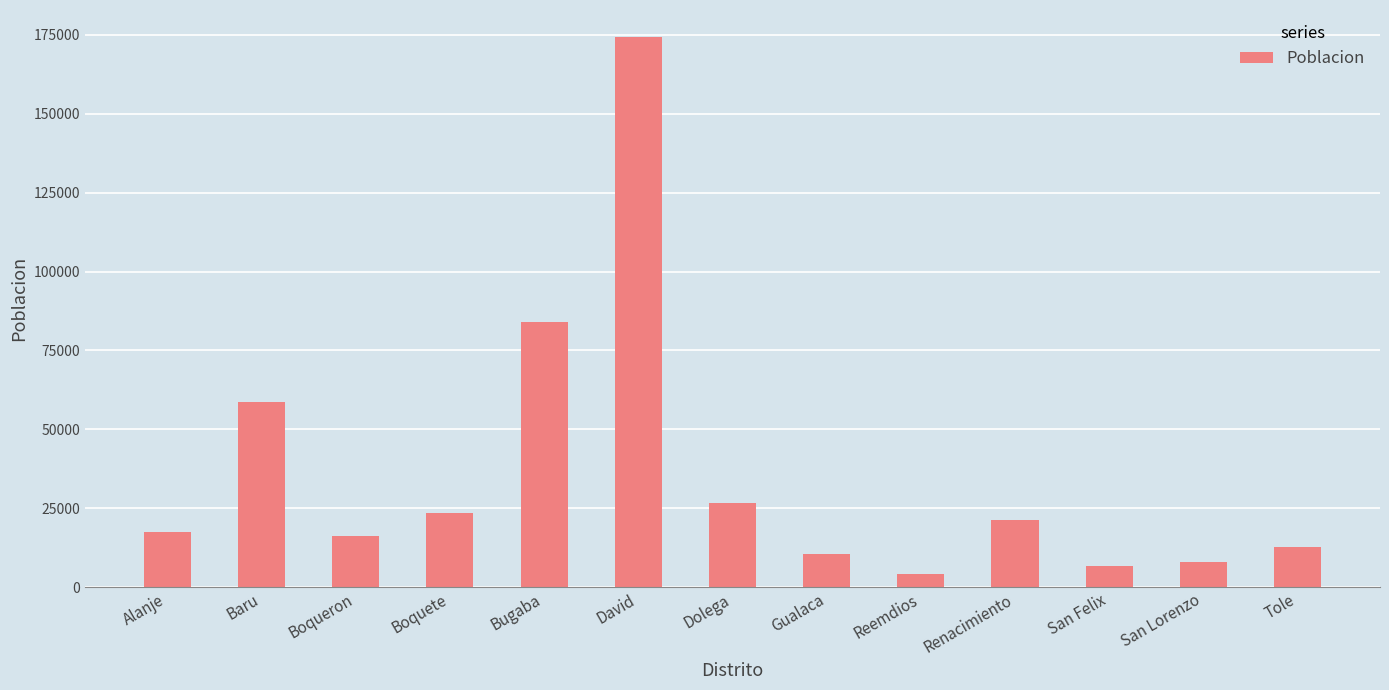

What position from the left is Bugaba?

5